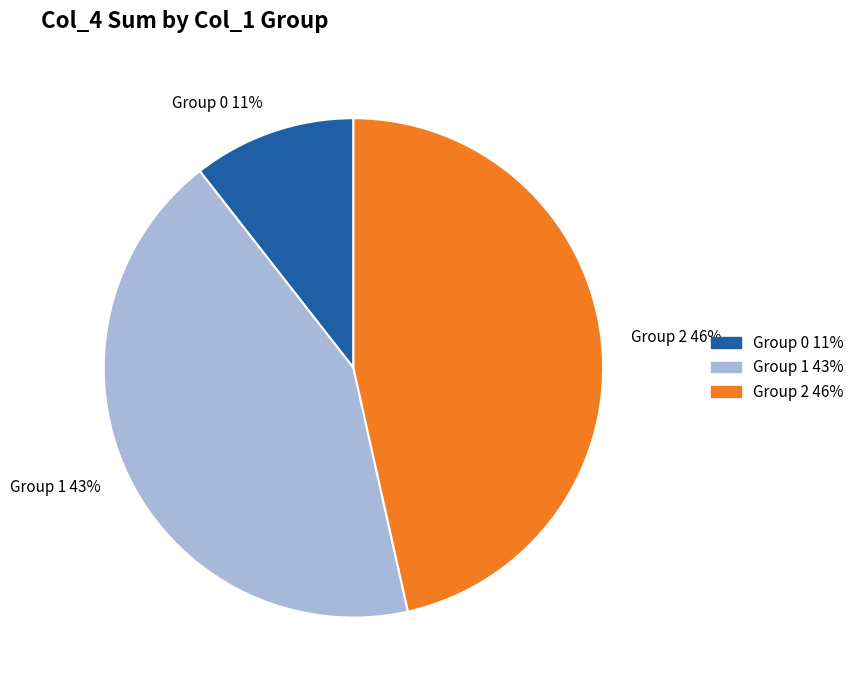

Is the sum of Group 0 11% and Group 2 46% greater than half?

Yes